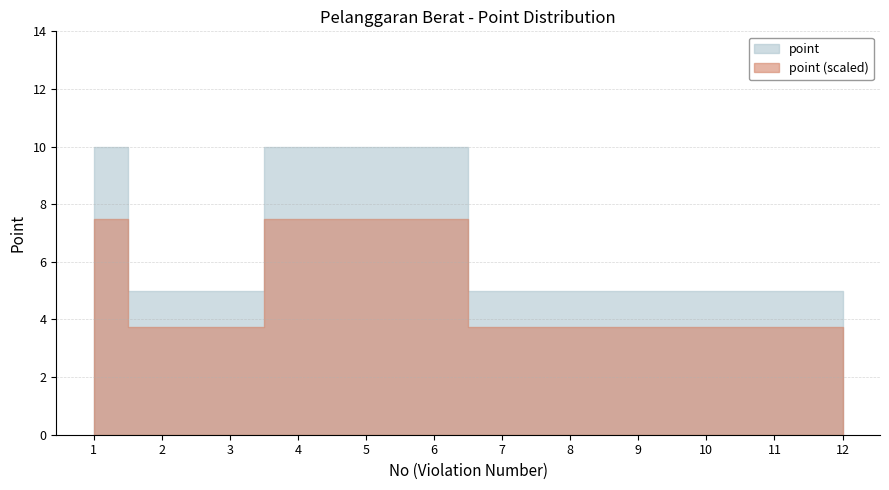

The value at 4 is 3. True or false?

False